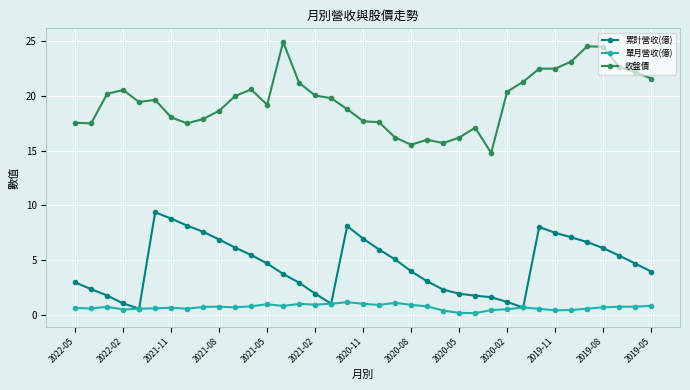

Does the chart have visible grid lines?

Yes